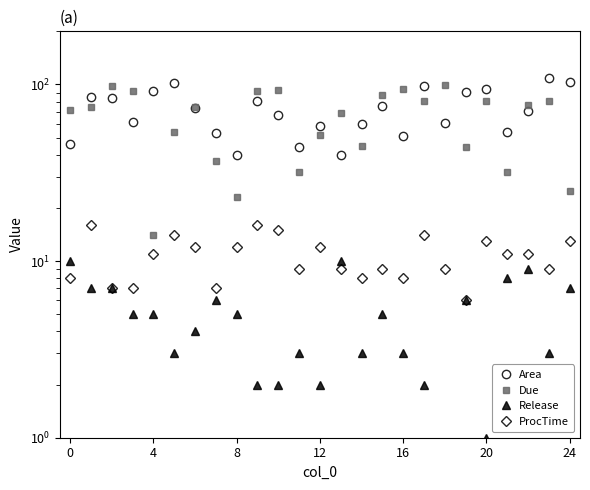

True or false: Area and Release cross at least once.

False